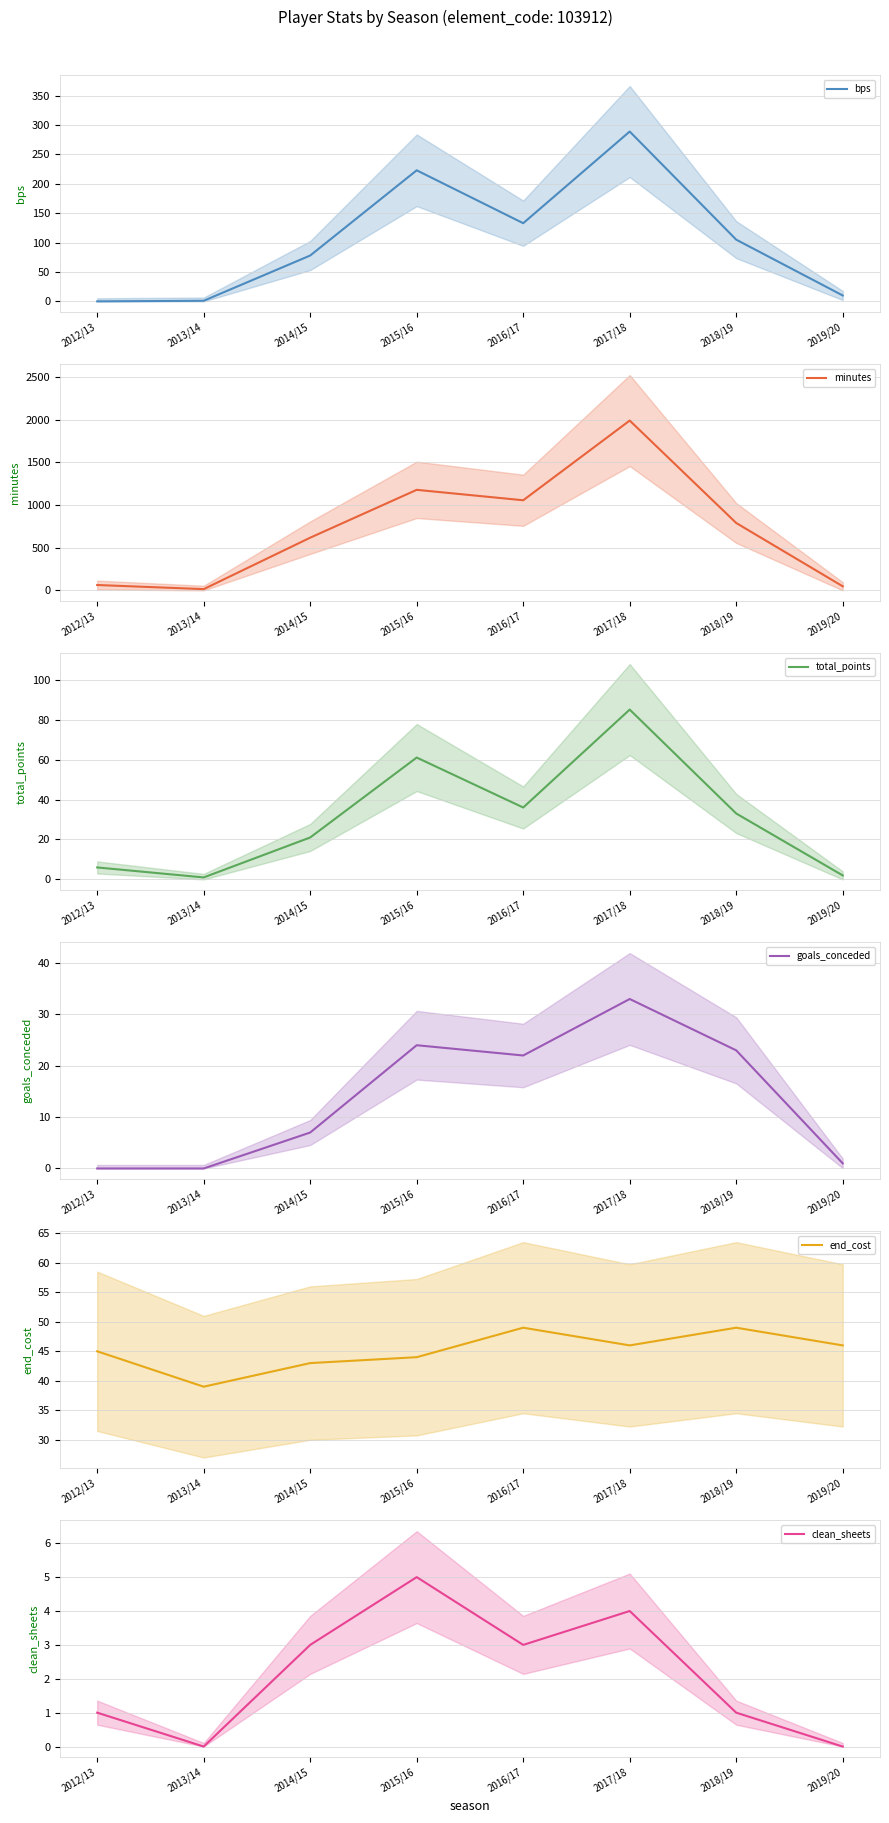

At which label does total_points reach its peak?

2017/18